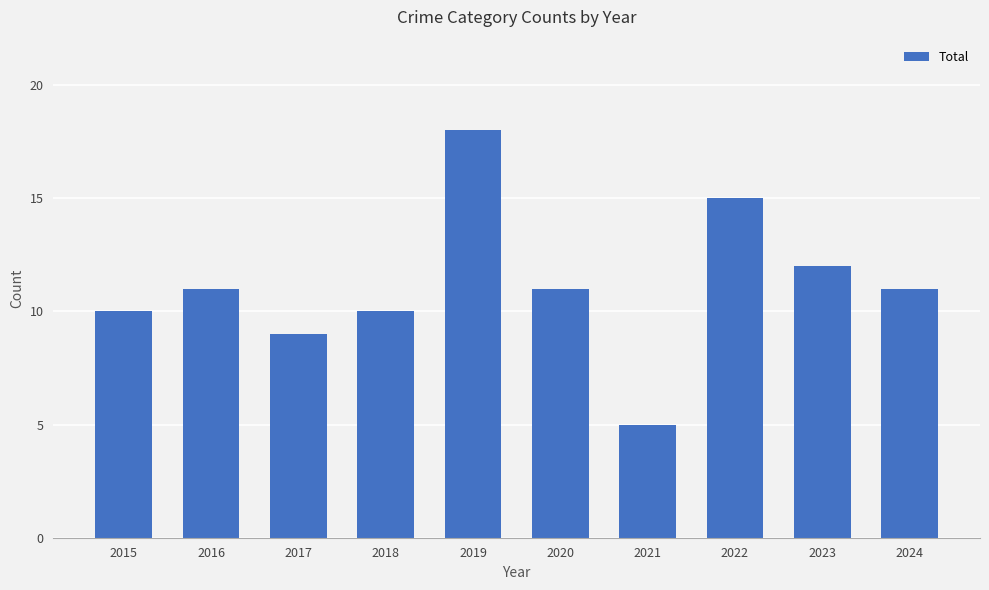

What is the value of the 2nd bar from the left?

11